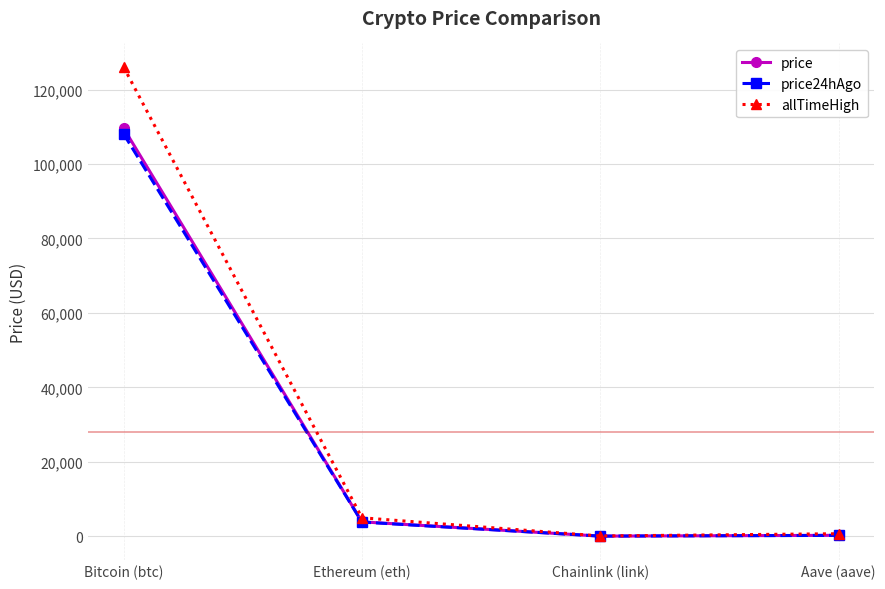

At which category is the sum across all series the highest?

Bitcoin (btc)